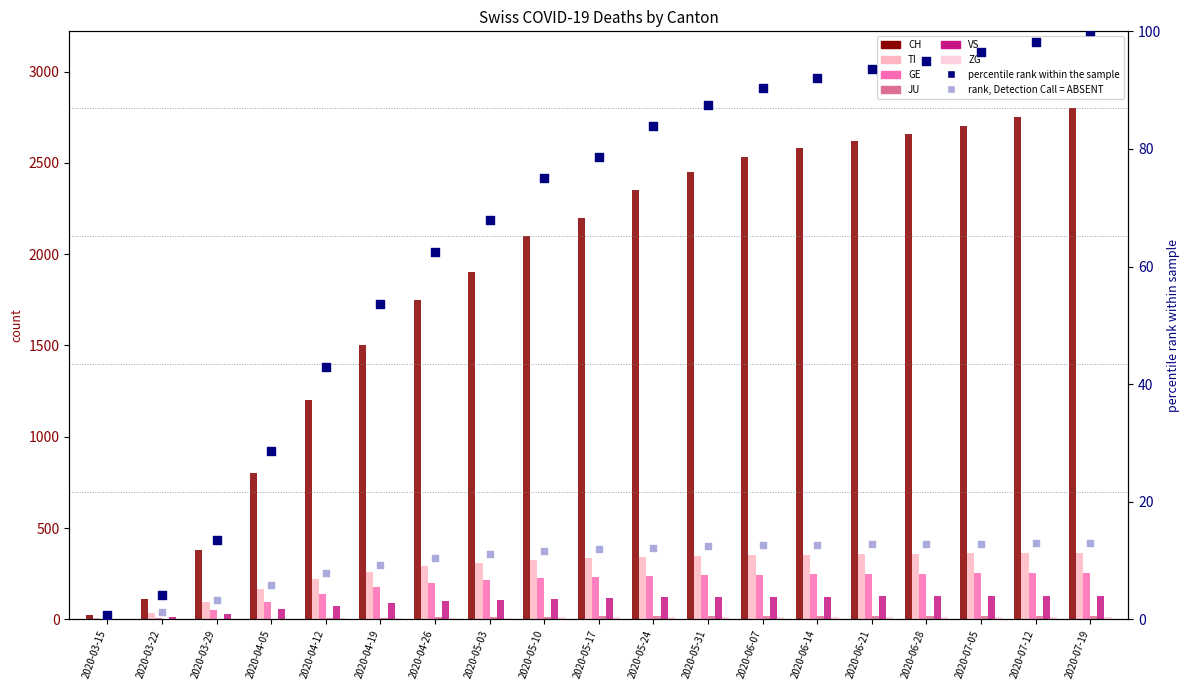

What is the total value across all series at 2020-04-26?

2360